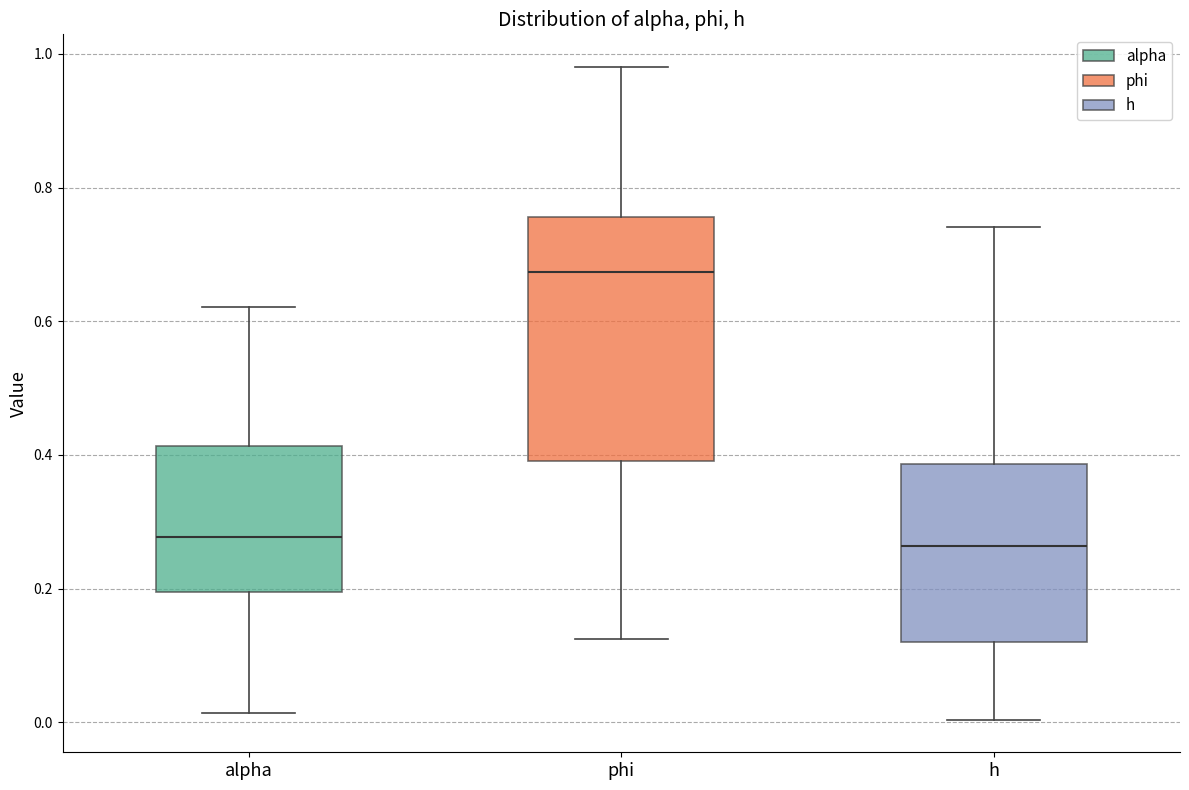

Which box's median line is the highest?

phi